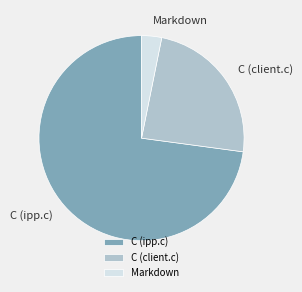

The C (ipp.c) slice represents 73% of the pie. True or false?

True